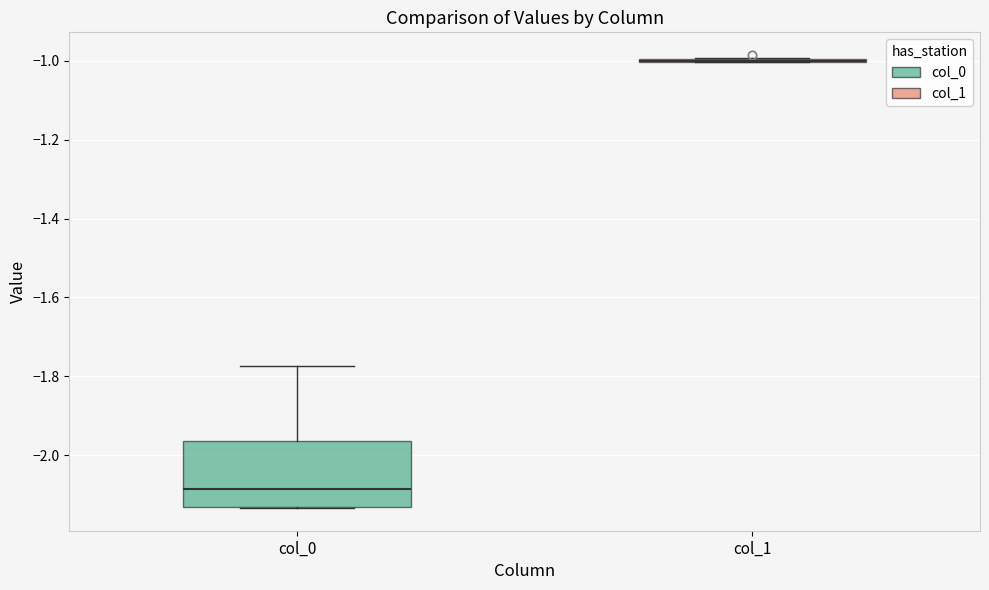

Reading left to right, transcribe this box plot: for each box, give where its median line is, the range the box spans, and where its two whiskers end, as read against the y-axis. The values are not printed on the chart, so give them approximately, as read against the axis.

col_0: median -2.08, box -2.14 to -1.96, whiskers -2.14 to -1.78
col_1: box collapsed to a line at -1.00, whiskers -1.00 to -1.00